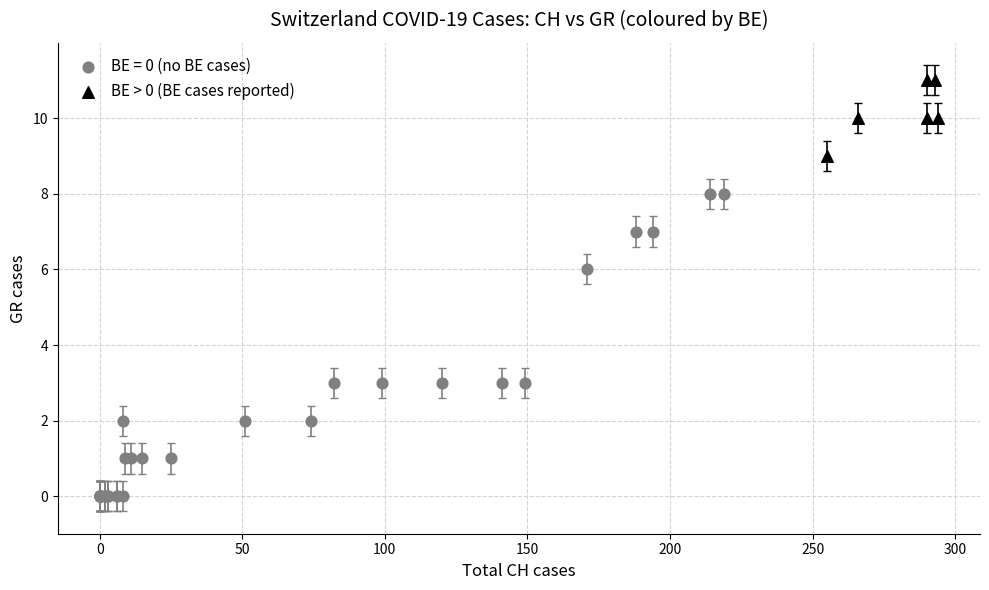

Which series contains the highest Y value?

BE > 0 (BE cases reported)